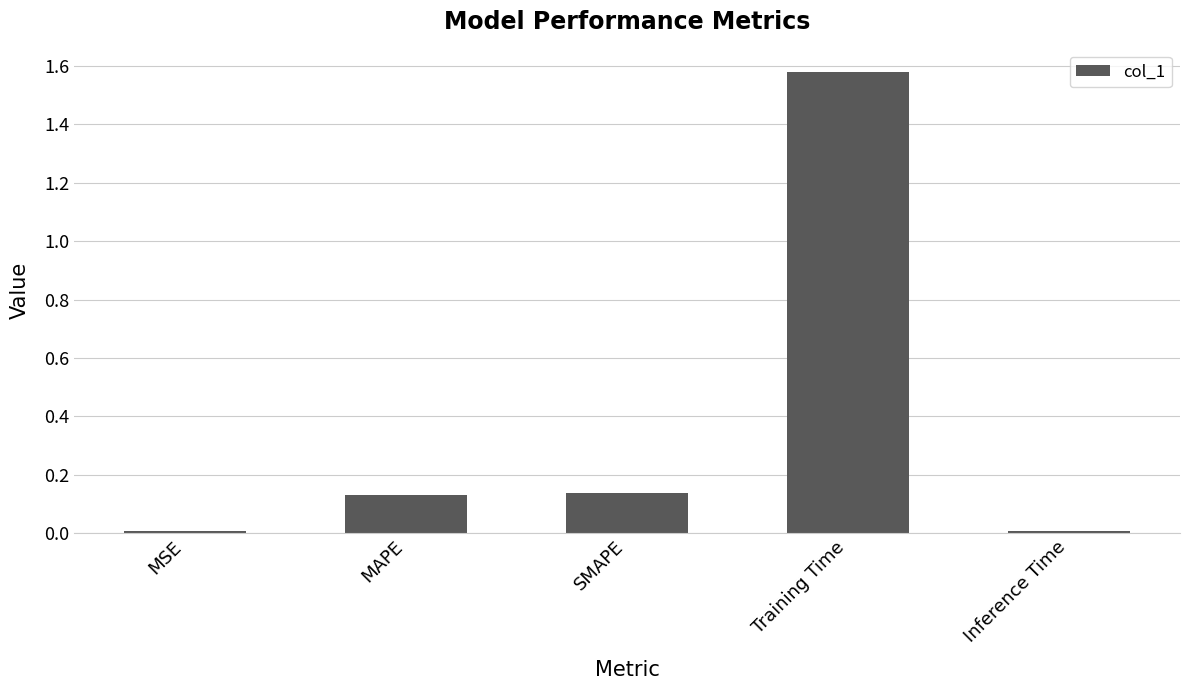

True or false: the data shows 0.0 at Inference Time.

True